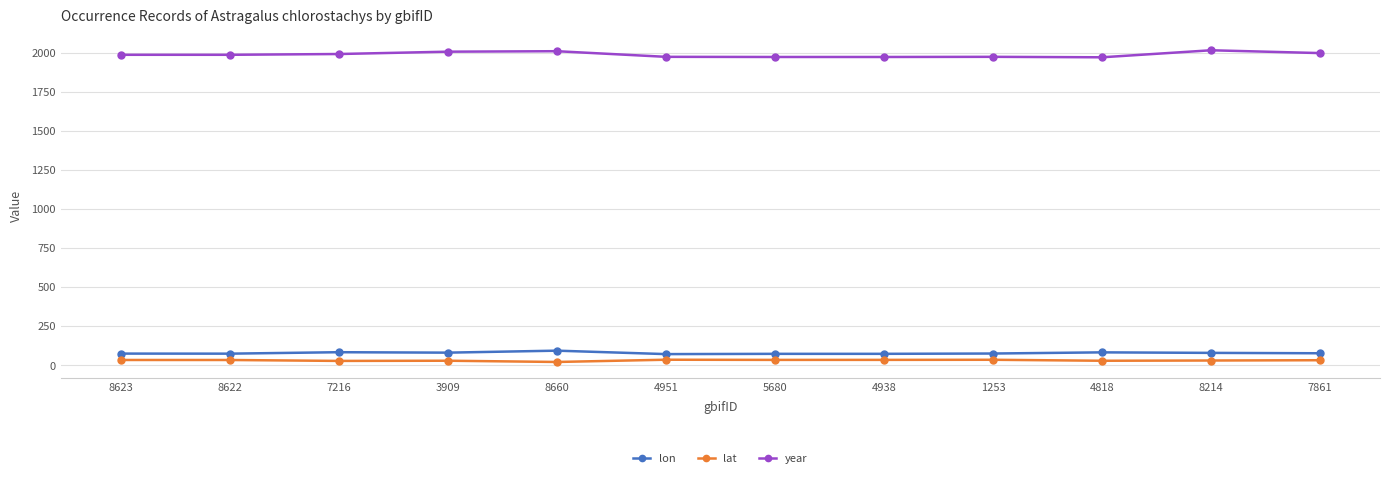

Which series has the largest range (max minus min)?

year